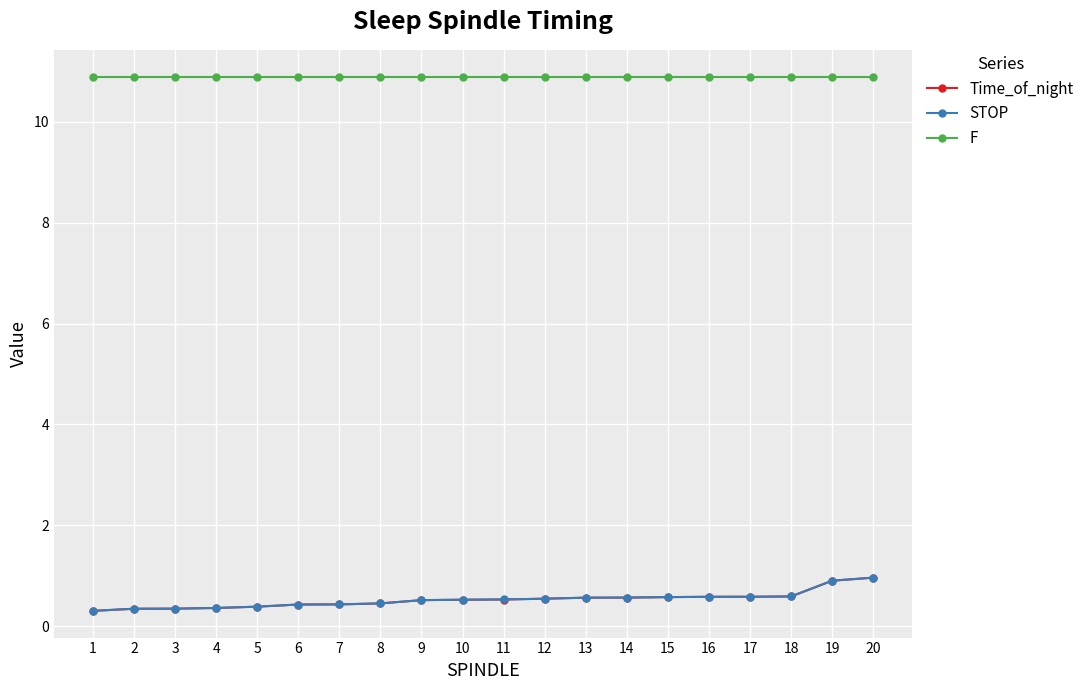

Does the chart have visible grid lines?

Yes